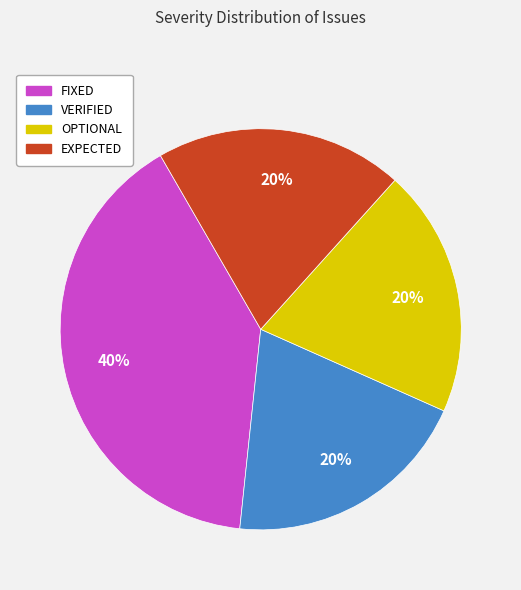

Combined, do VERIFIED and OPTIONAL account for over 50%?

No